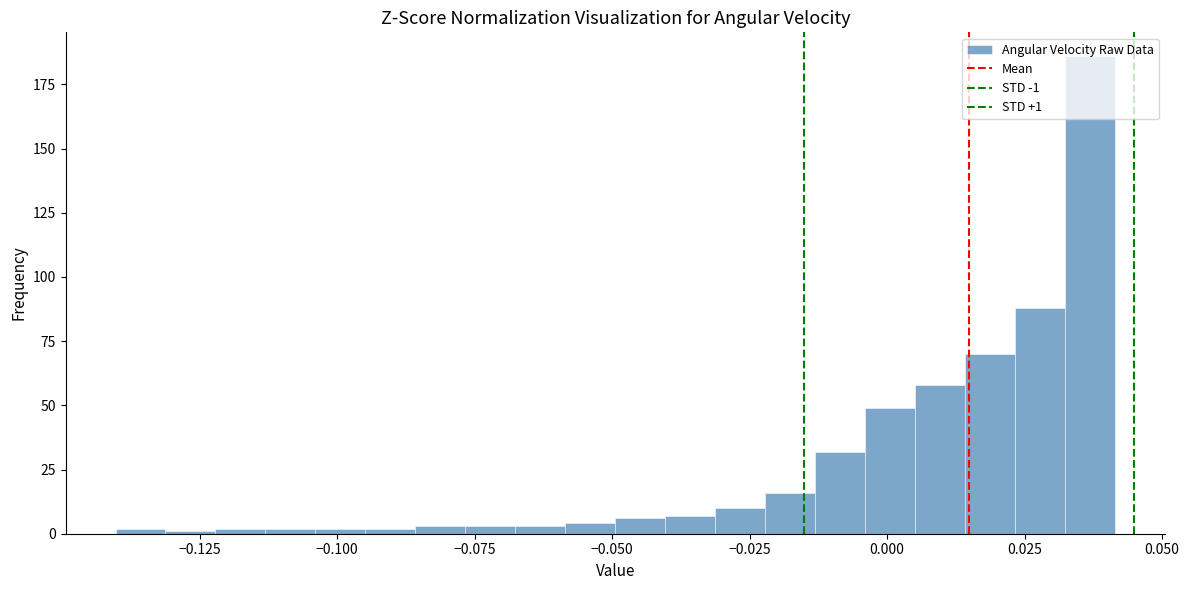

Read against the x-axis, roughly where is the centre of the tallest bar?

0.035